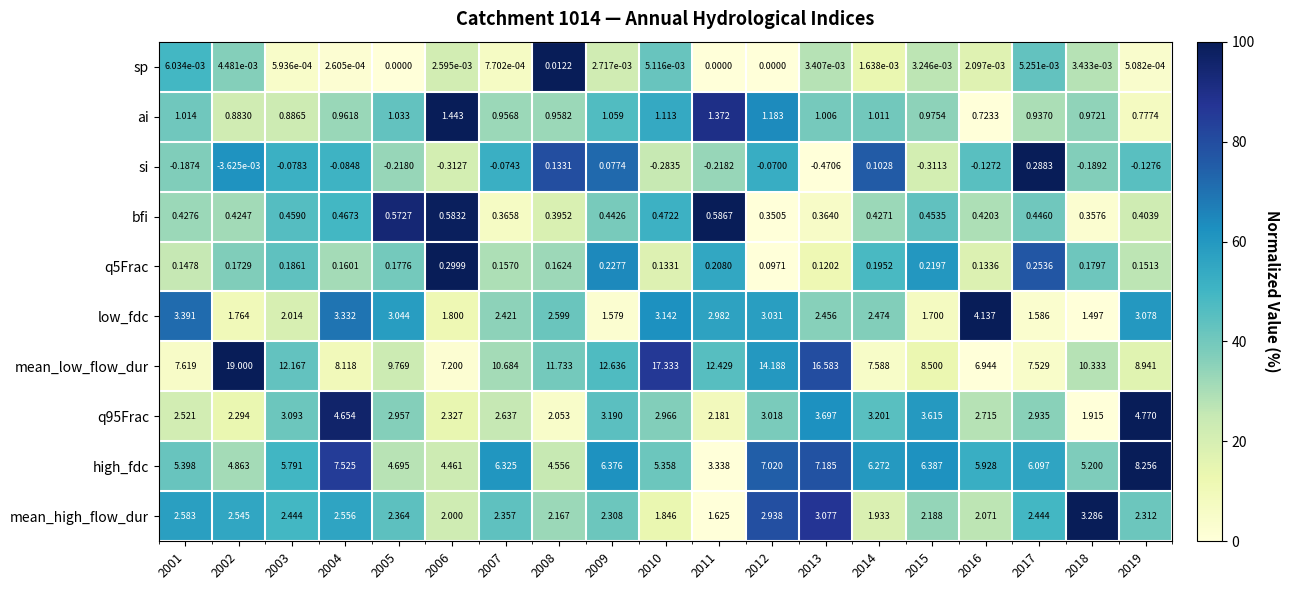

Rank the series by their maximum value, from lowest to highest.

sp, si, q5Frac, bfi, ai, mean_high_flow_dur, low_fdc, q95Frac, high_fdc, mean_low_flow_dur